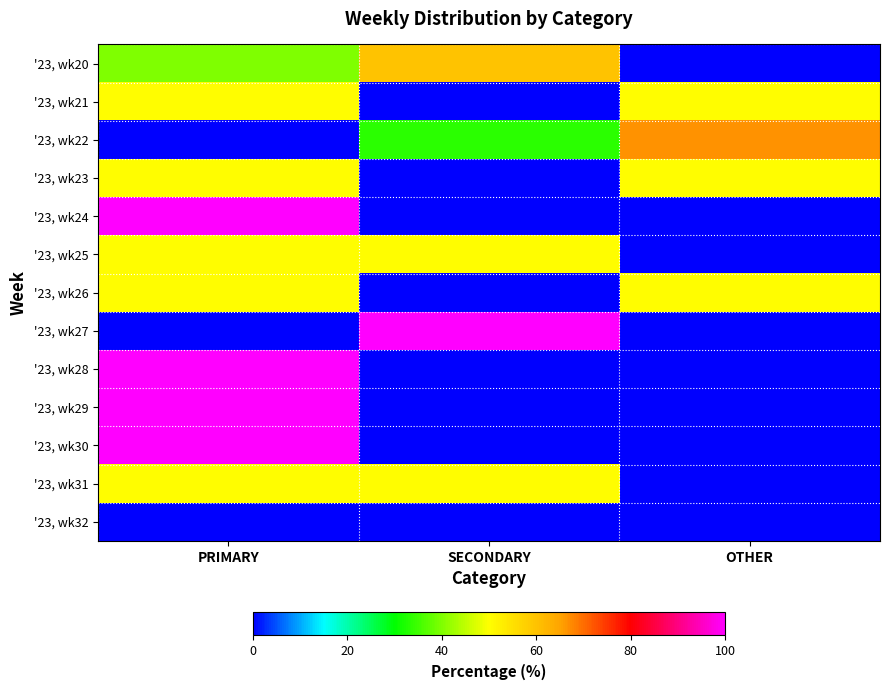

Which series has the largest range (max minus min)?

'23, wk24